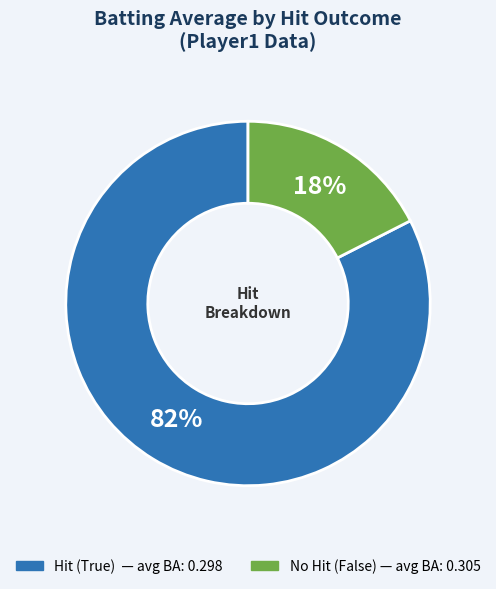

To the nearest percent, what is the average slice percentage?

50%